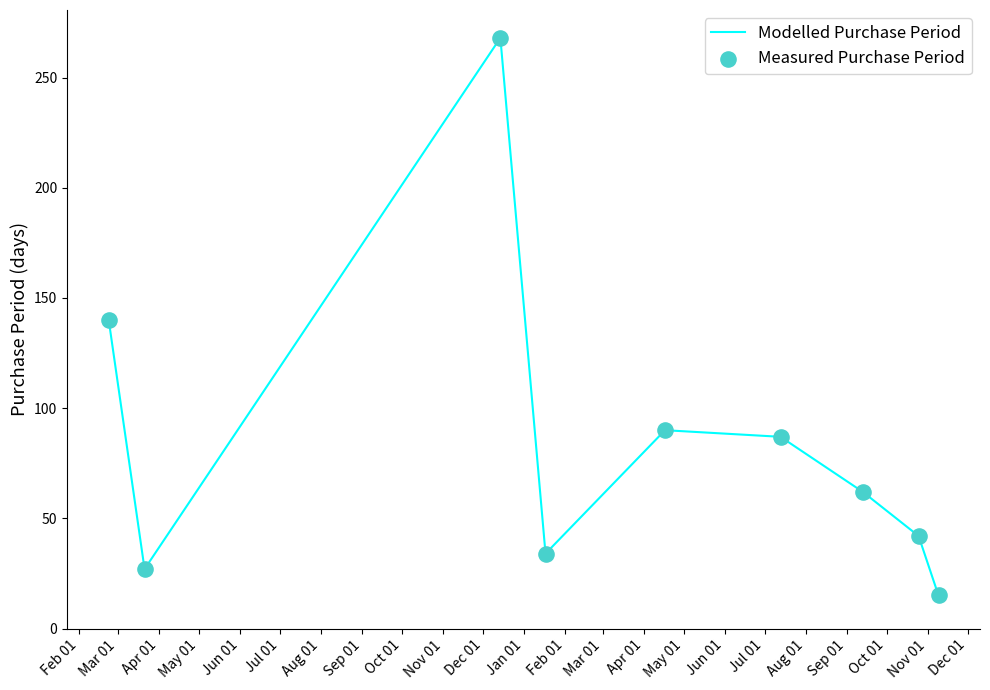

What is the greatest value displayed?

268